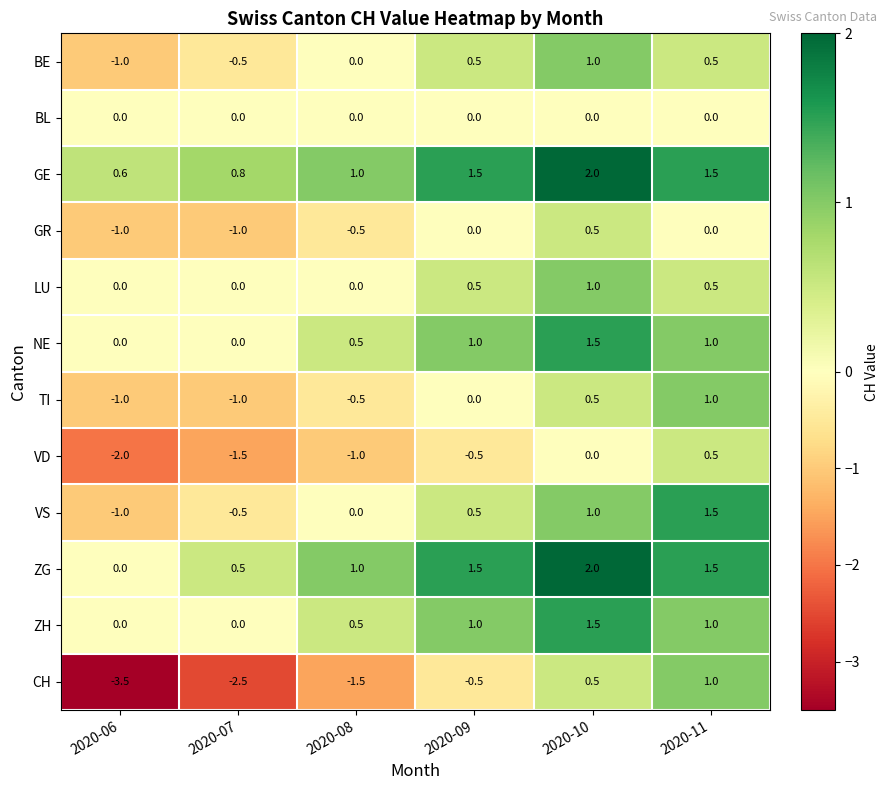

True or false: GE has a value of 2.0 at 2020-10.

True